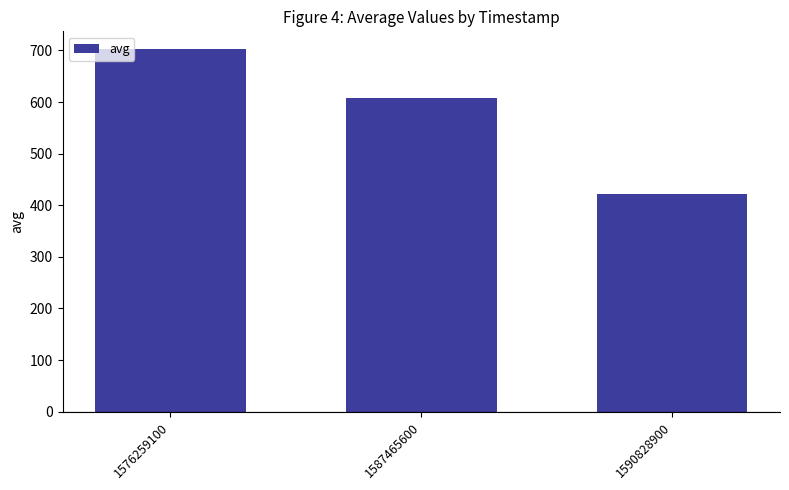

True or false: the data shows 607 at 1587465600.

True